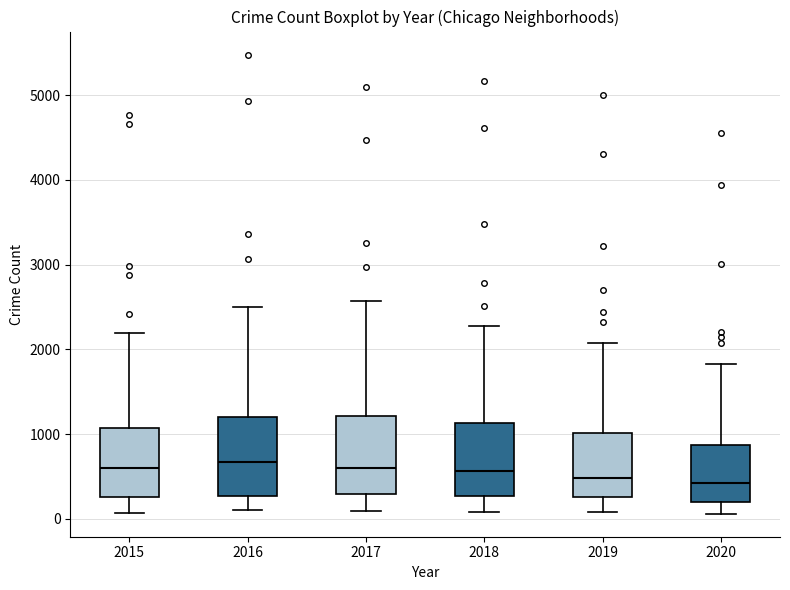

Where is the upper edge of the box at x = 2020 on the y-axis? The values are not printed on the chart, so give them approximately, as read against the axis.

900